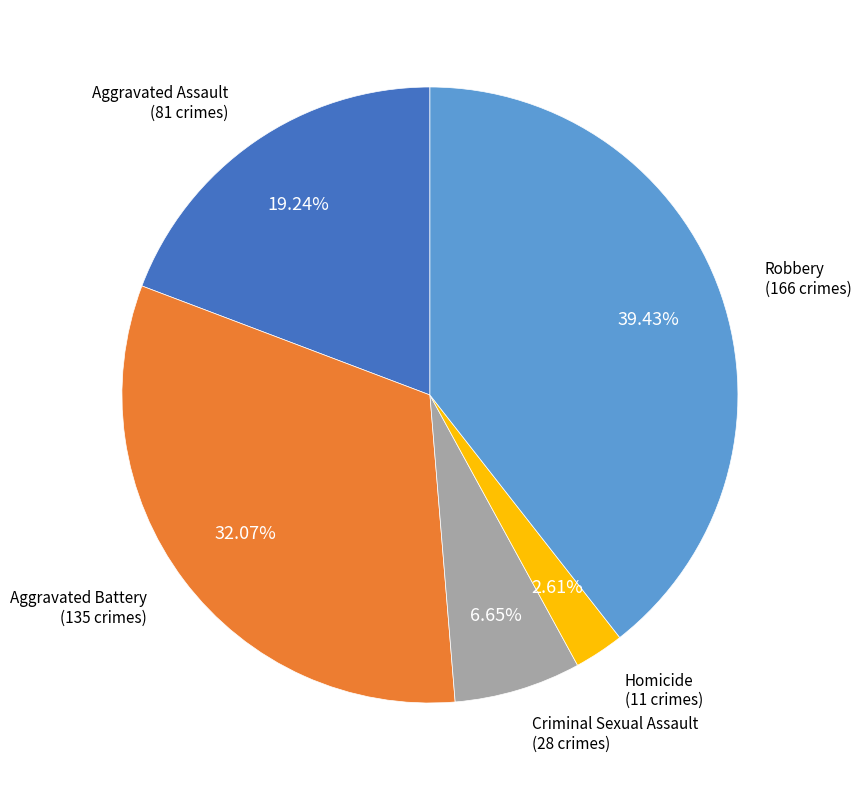

True or false: Homicide accounts for 12% of the total.

False